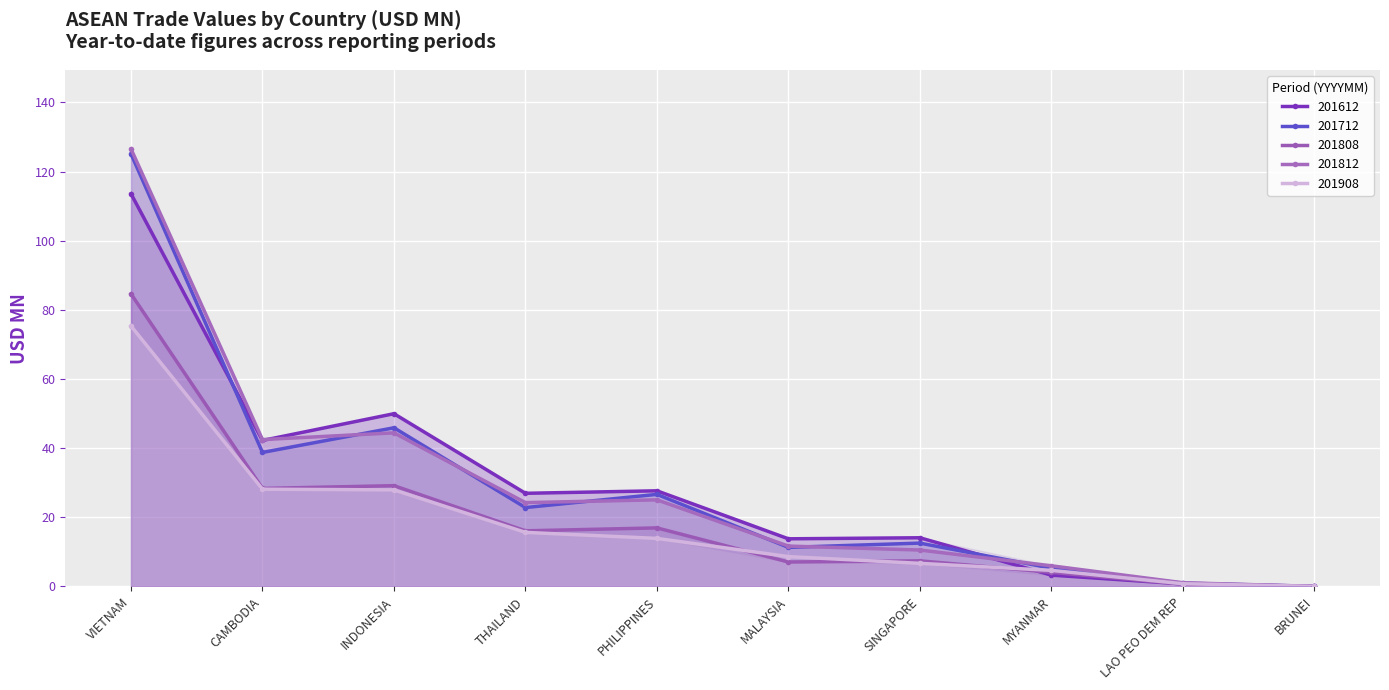

How many values in the 201808 series are below 16?

5